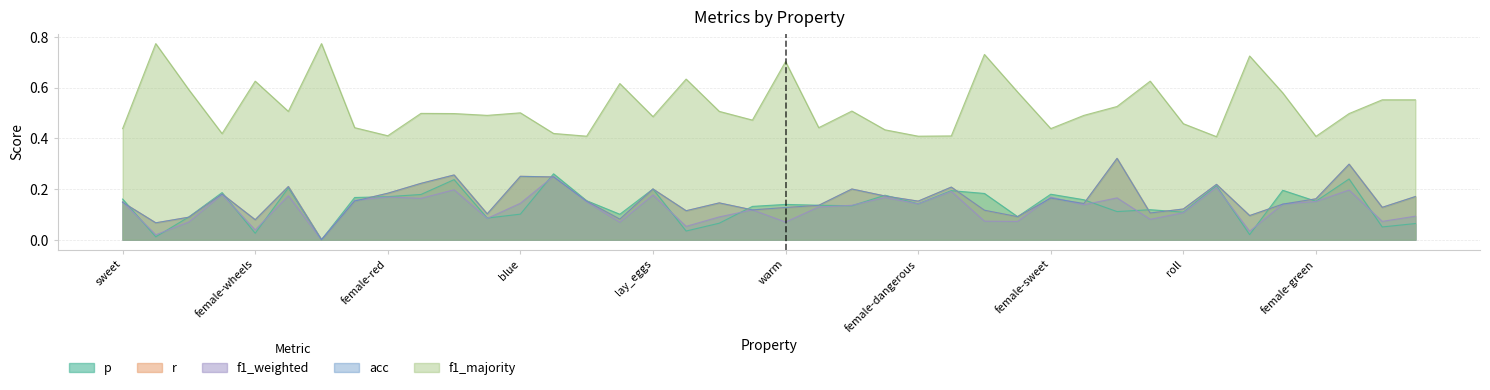

True or false: f1_majority and r cross at least once.

False